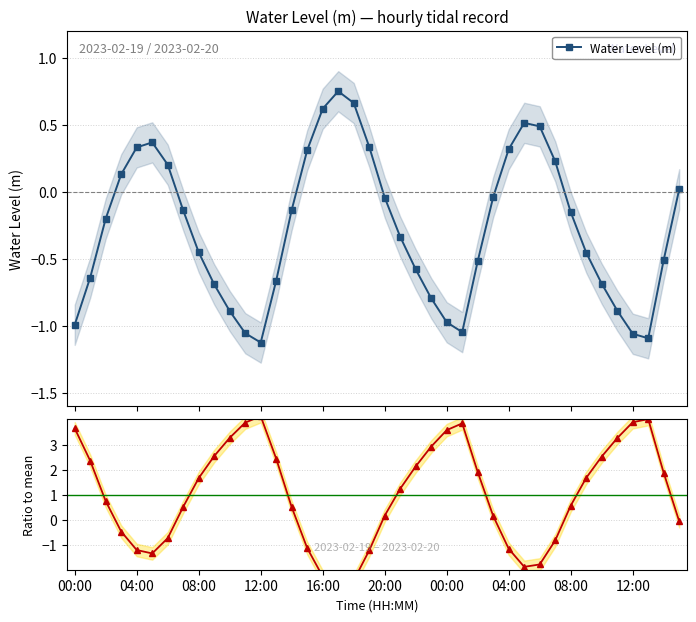

How many positive values does the Ratio to mean series have?

26